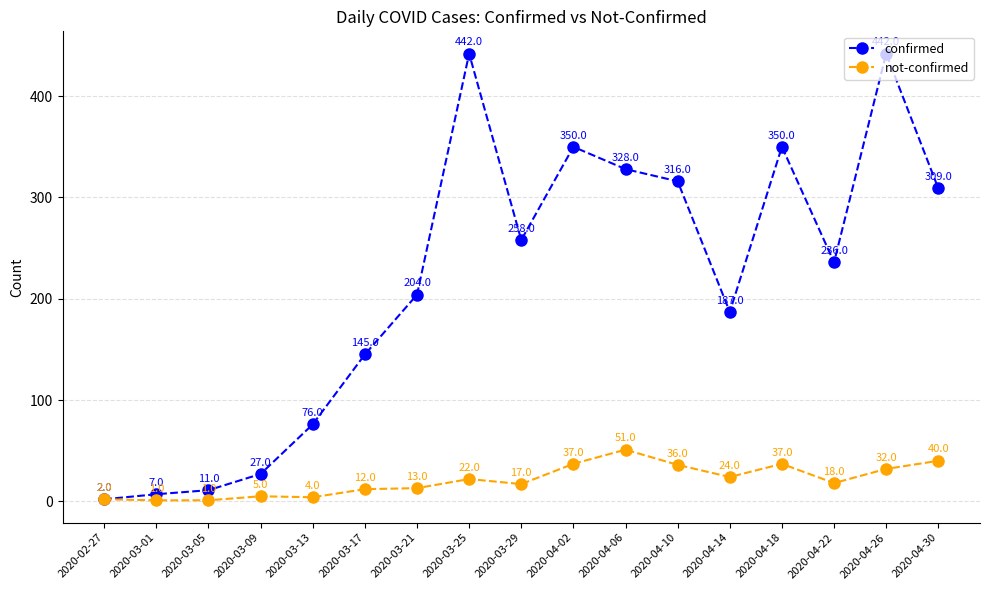

What is the sum of the confirmed values at 2020-02-27 and 2020-04-30?

311